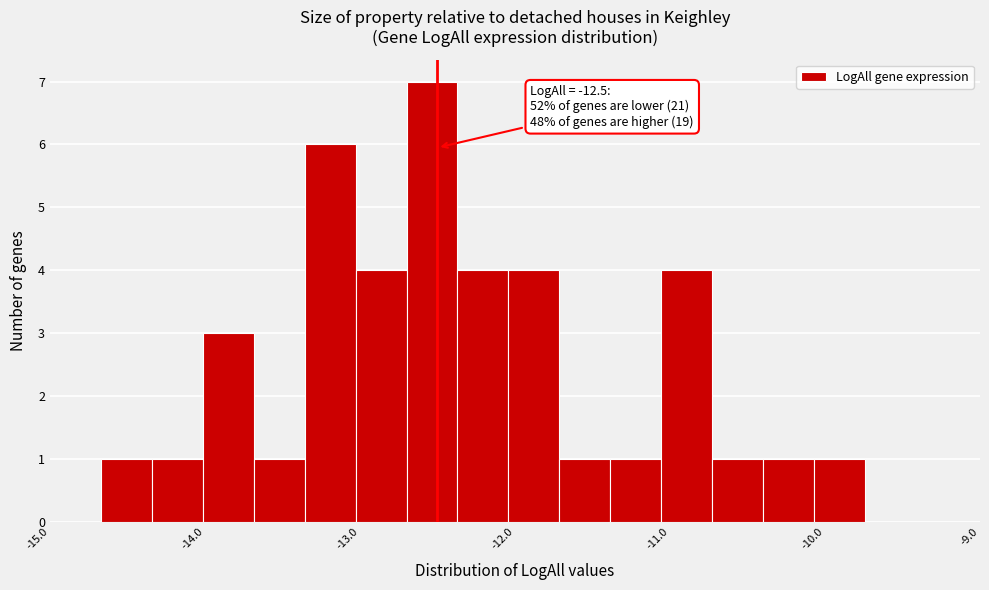

Around what value on the x-axis is the tallest bar? Give the approximate position of its centre, as read against the axis.

-12.5